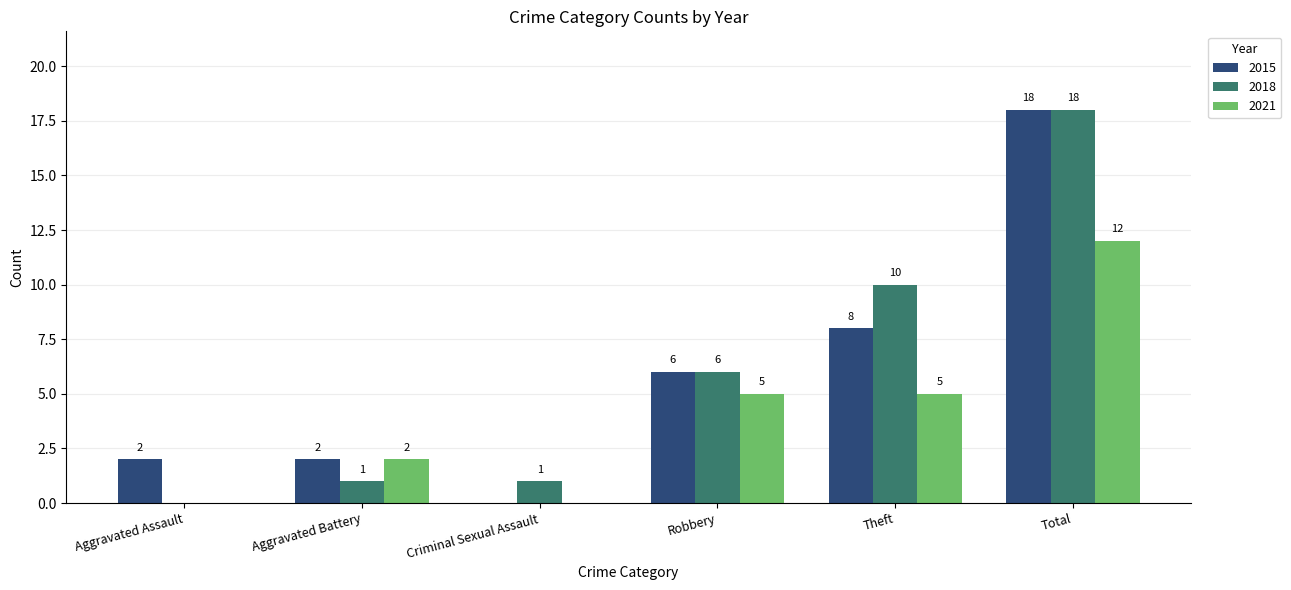

At which category is the sum across all series the highest?

Total